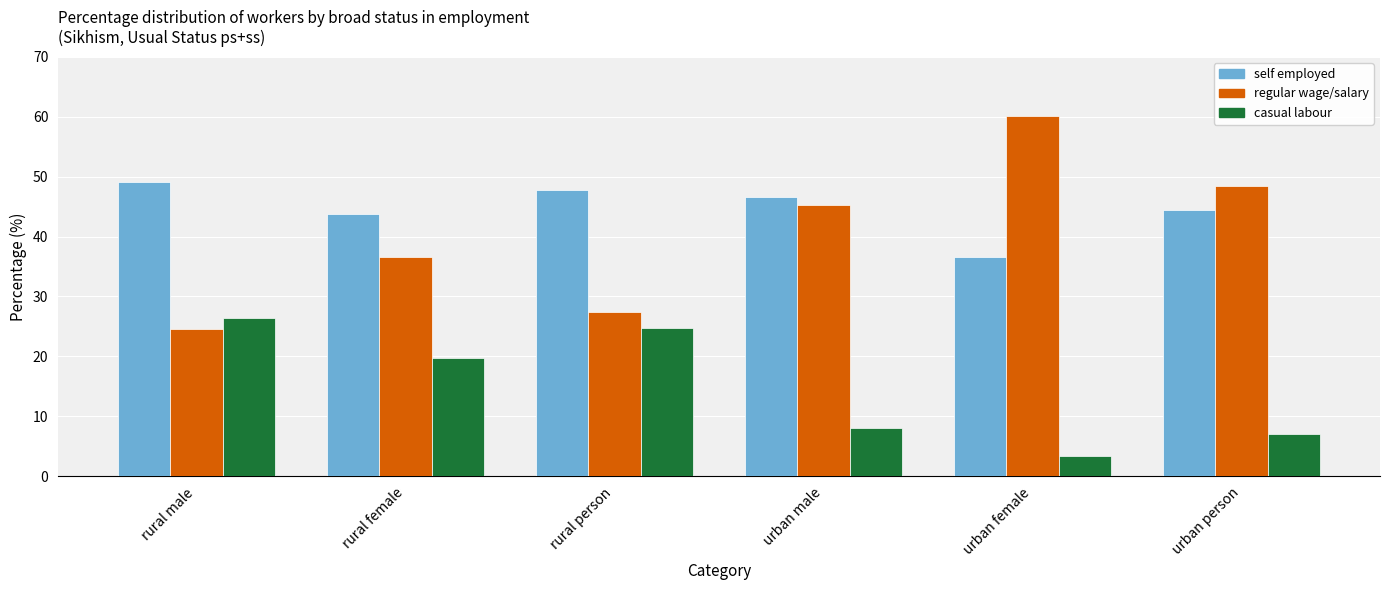

Which category has the highest value in the casual labour series?

rural male